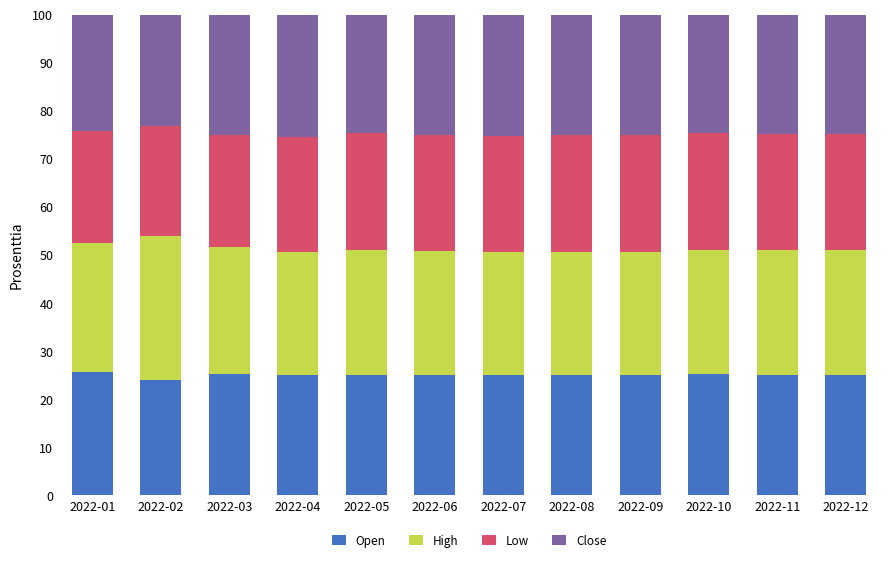

What is the lowest value of the Open series?

24.0